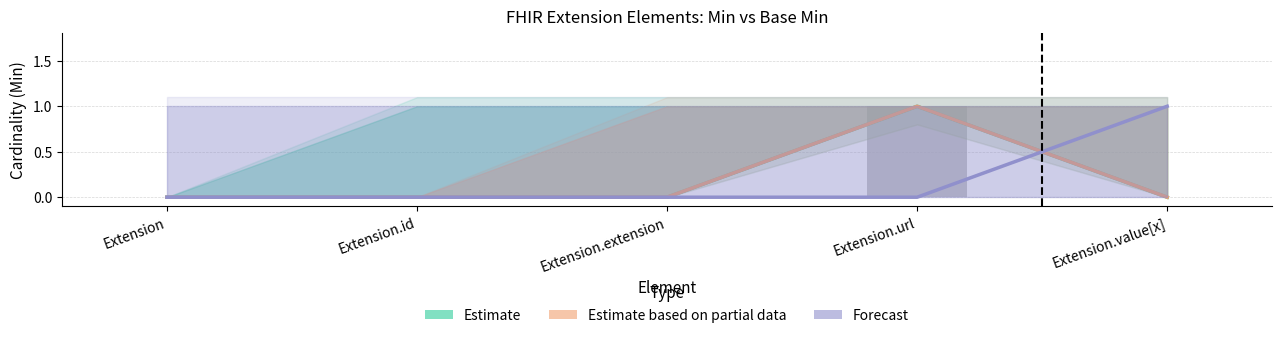

Count the Estimate values in the range 0 to 1.

5